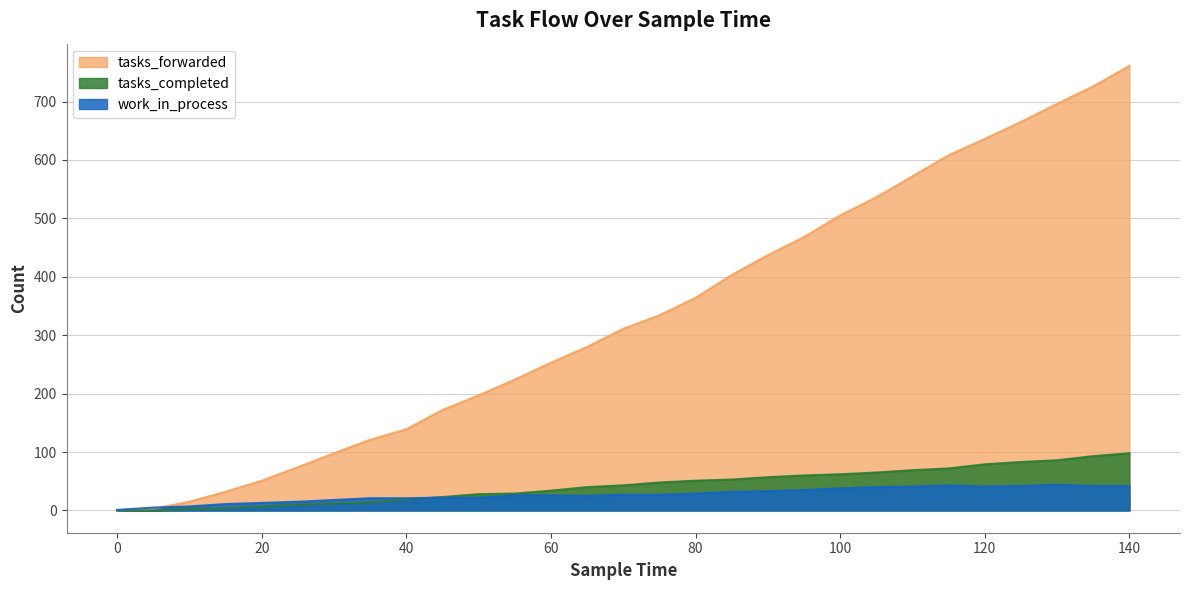

Which series has the widest spread of values?

tasks_forwarded